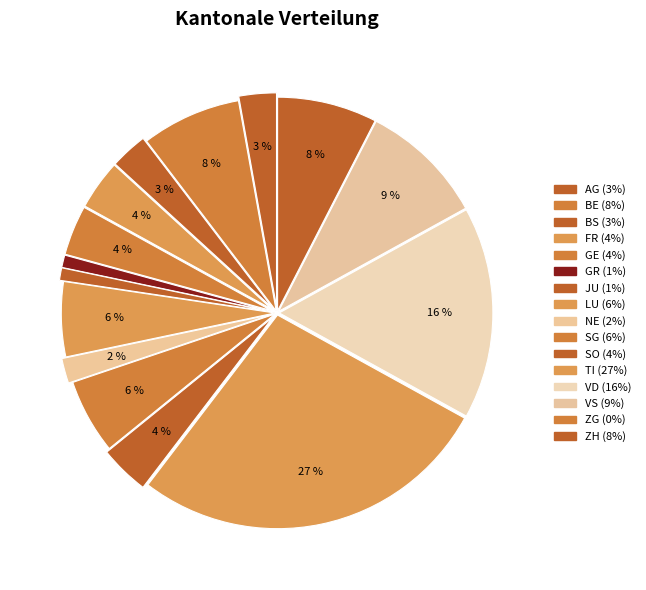

True or false: VS accounts for 9% of the total.

True